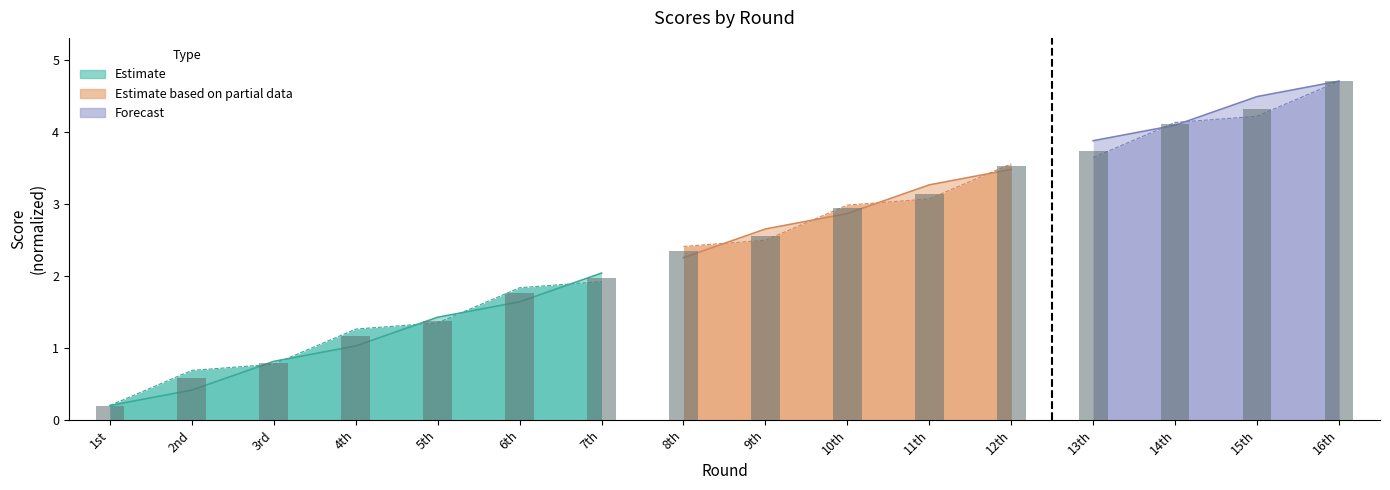

Are the bars grouped side by side (vs. stacked)?

No